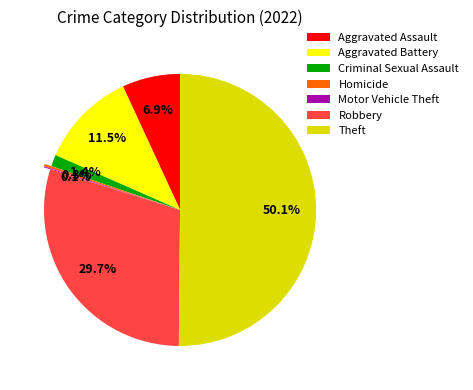

What is the largest slice in the pie chart?

Theft